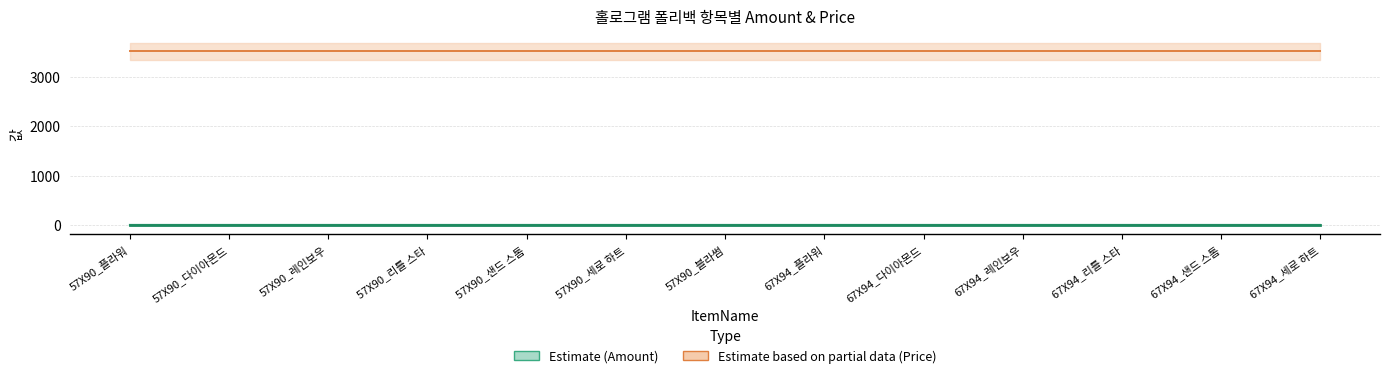

List the labels in order of Amount value, largest first.

57X90_플라워, 57X90_다이아몬드, 57X90_레인보우, 57X90_리틀 스타, 57X90_샌드 스톰, 57X90_세로 하트, 57X90_블라썸, 67X94_플라워, 67X94_다이아몬드, 67X94_레인보우, 67X94_리틀 스타, 67X94_샌드 스톰, 67X94_세로 하트